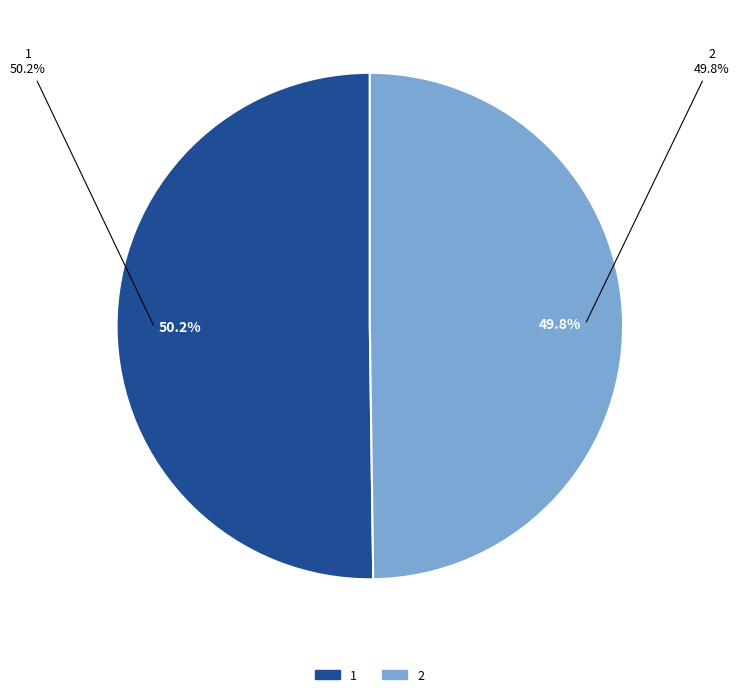

The 1 slice represents 42% of the pie. True or false?

False